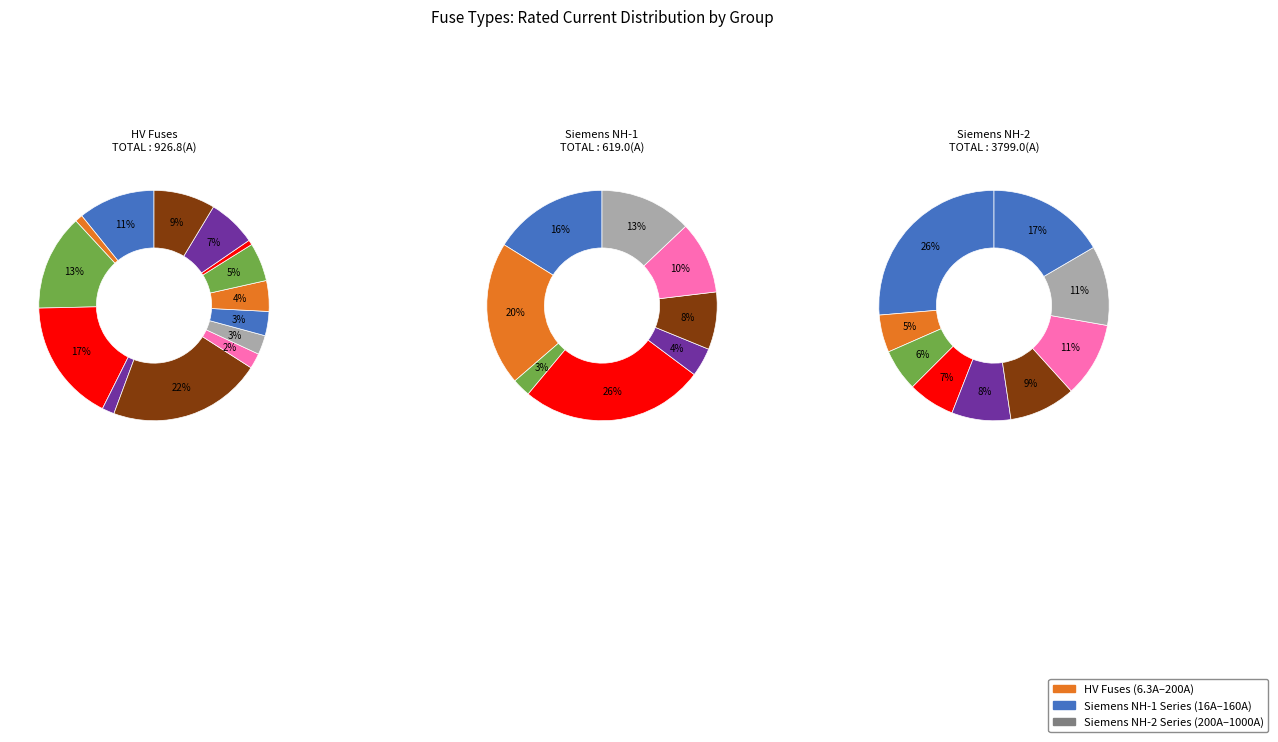

What is the smallest slice in the pie chart?

HV 6.3A